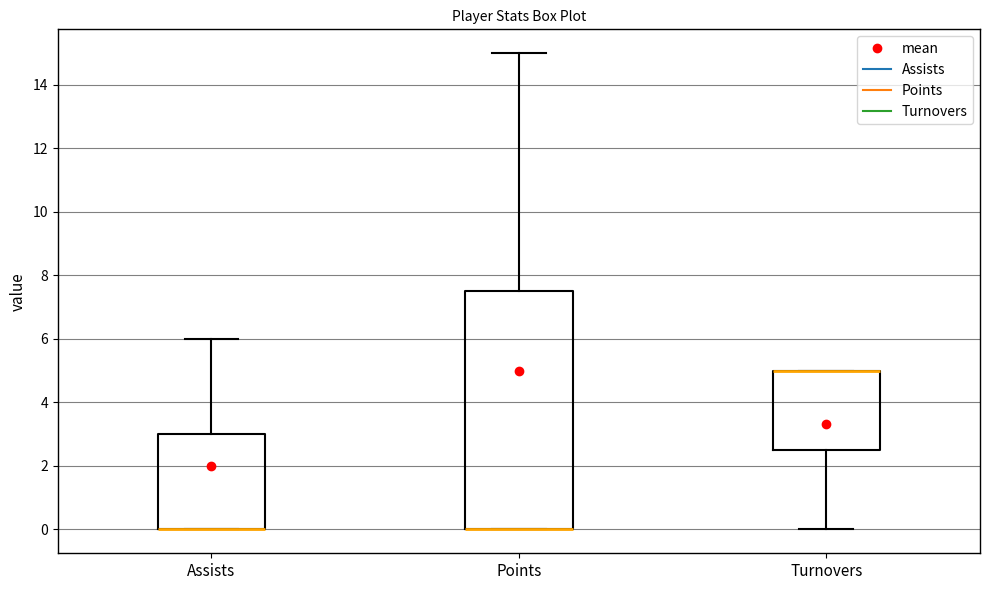

Reading left to right, read every box against the y-axis: the position of its median line, the range the box covers, and the ends of its whiskers. The values are not printed on the chart, so give them approximately, as read against the axis.

Assists: median 0.0 (drawn on the box's lower edge), box 0.0 to 3.0, whiskers 0.0 to 6.0
Points: median 0.0 (drawn on the box's lower edge), box 0.0 to 7.6, whiskers 0.0 to 15.0
Turnovers: median 5.0 (drawn on the box's upper edge), box 2.6 to 5.0, whiskers 0.0 to 5.0